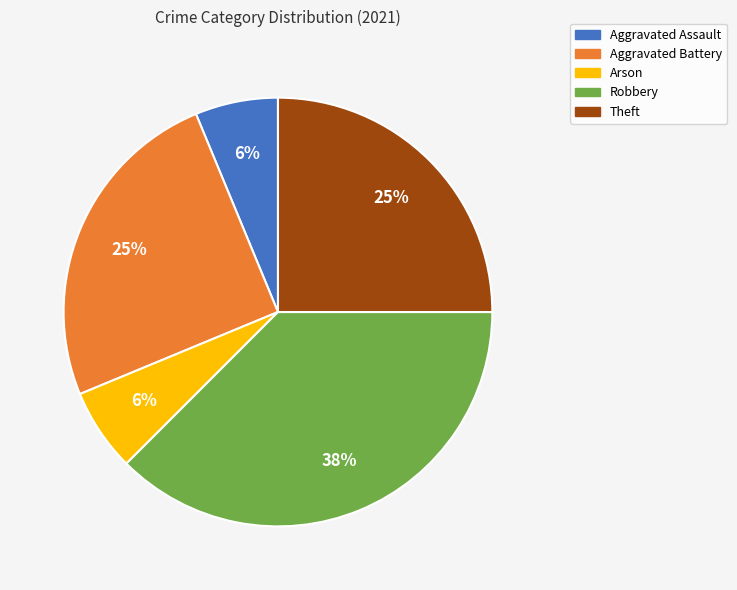

Count the number of slices in the pie.

5